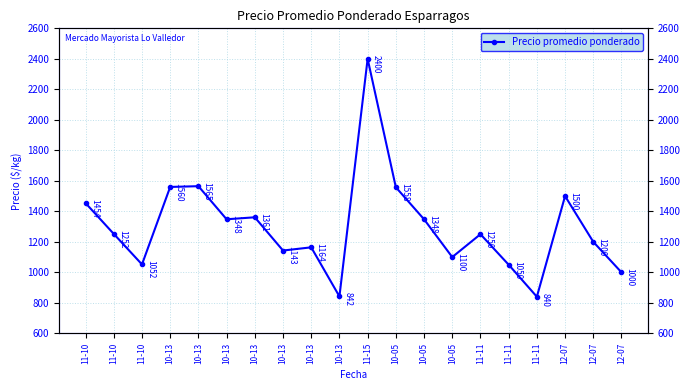

What is the value of the 20th point from the left?

1500